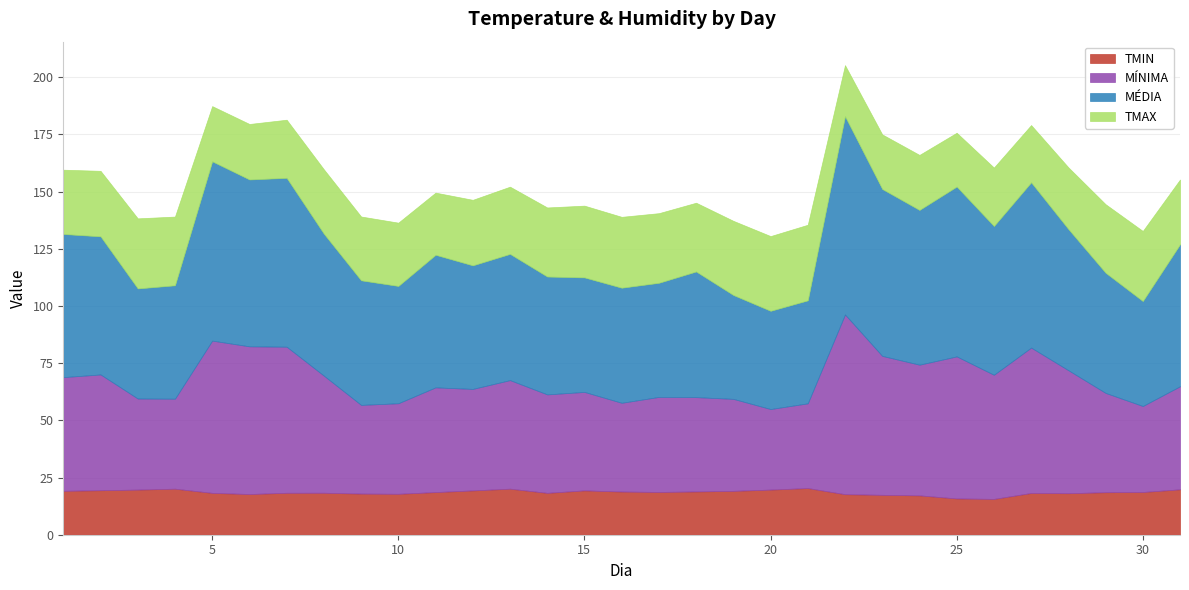

True or false: MÉDIA and TMIN intersect in this chart.

False